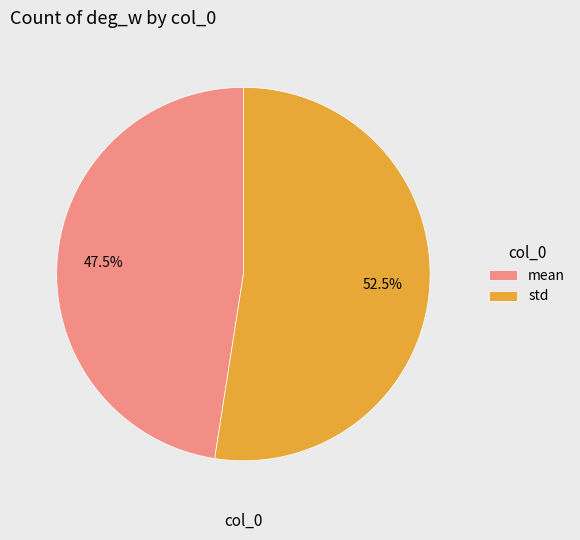

How many segments does this pie chart have?

2